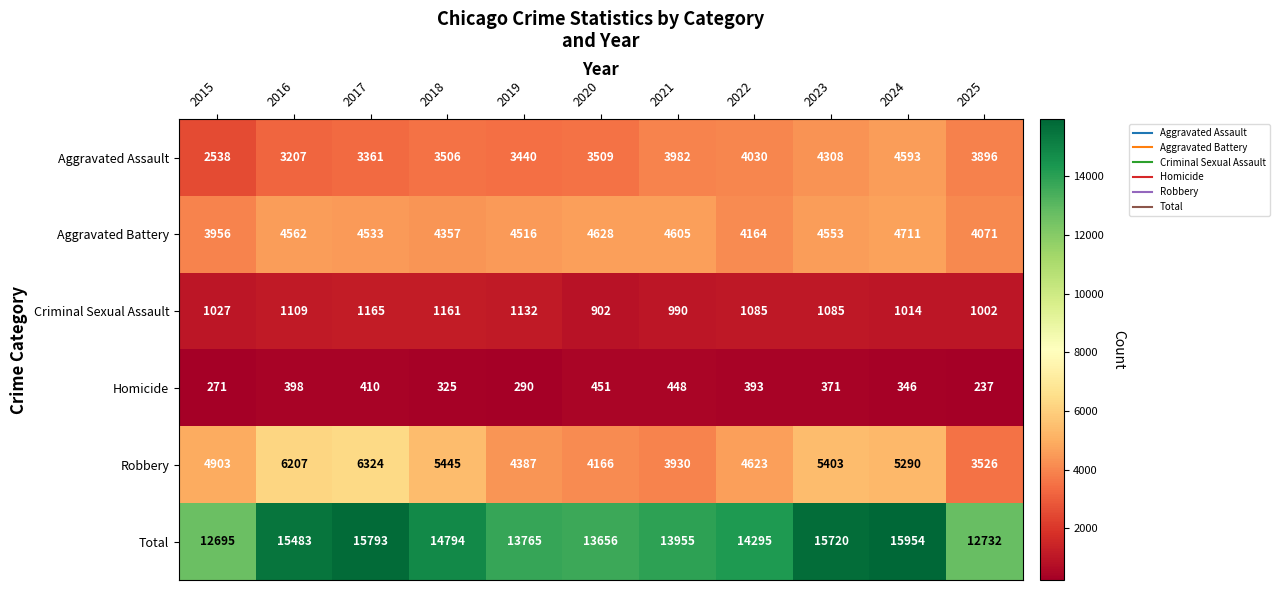

How many categories are shown in the chart?

11